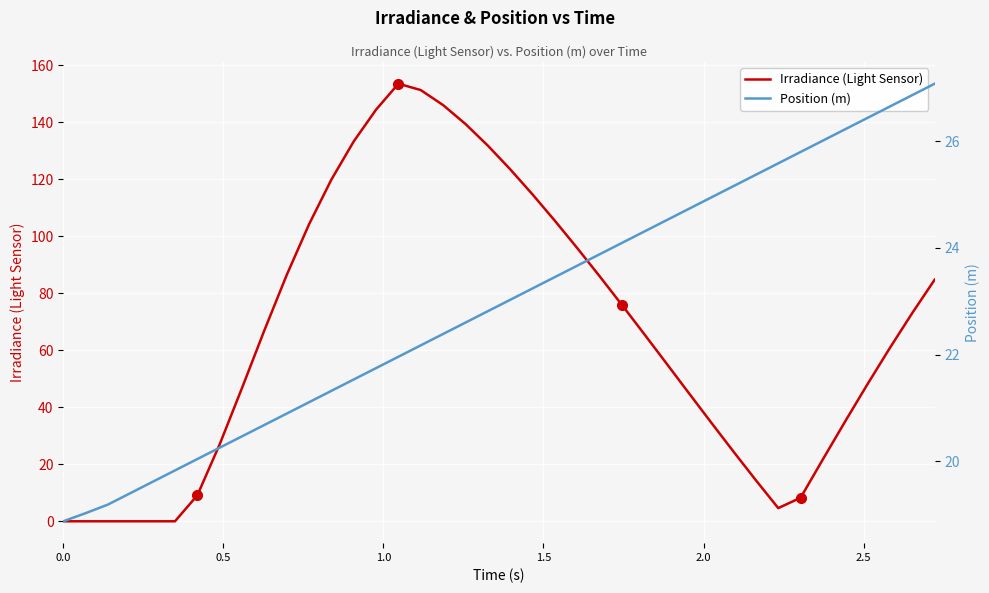

List the series in order of their overall mean, highest first.

Irradiance (Light Sensor), Position (m)